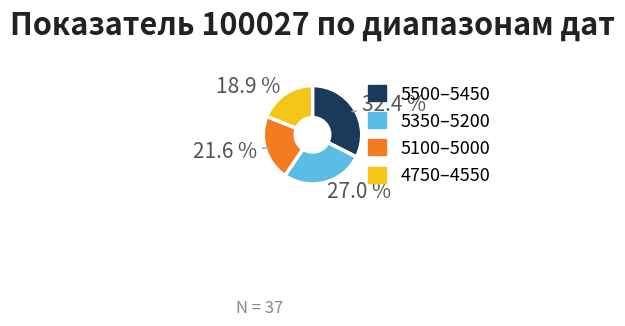

Does any single category account for the majority?

No